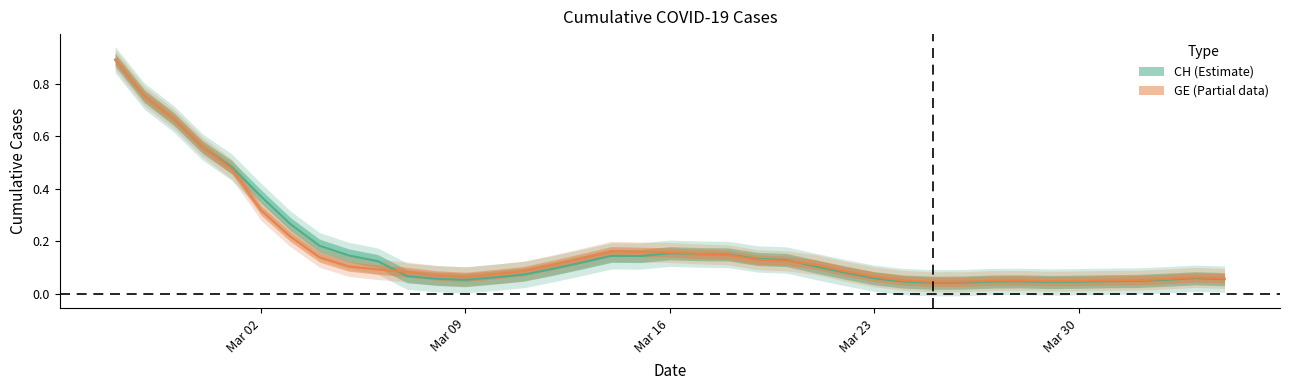

How many lines are shown in the chart?

2